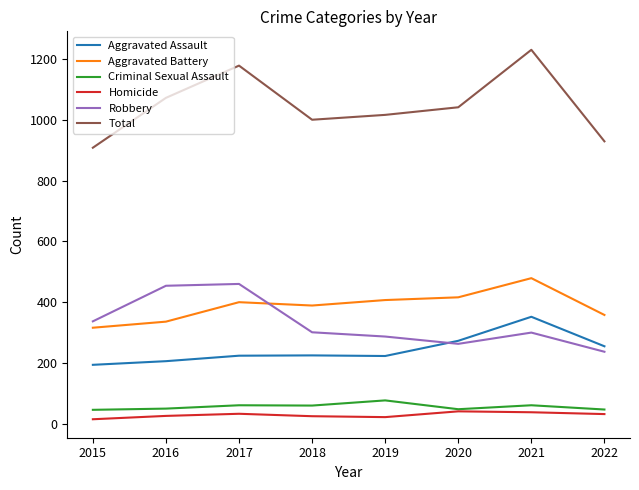

What is the difference between the maximum and minimum values in the Robbery series?

223